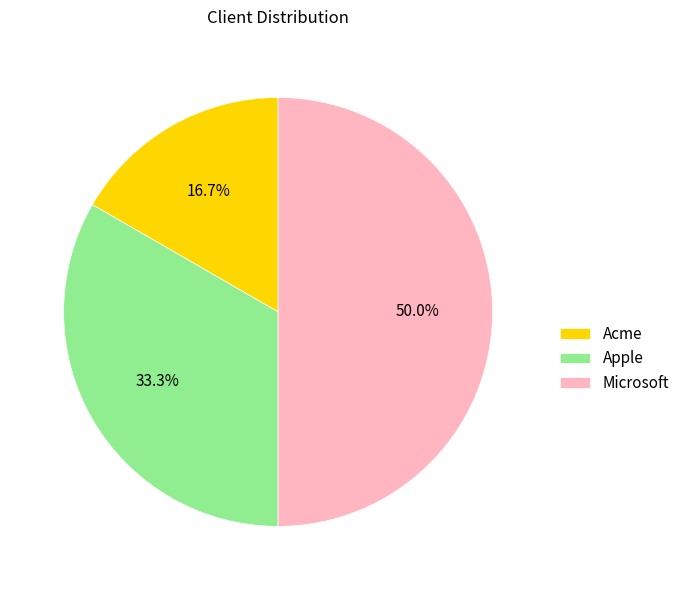

To the nearest percent, what portion does Microsoft represent?

50%